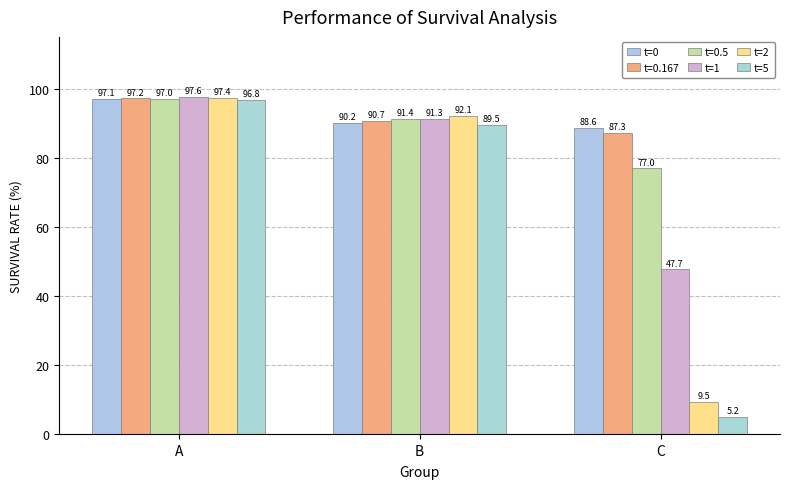

Which series has the widest spread of values?

t=5